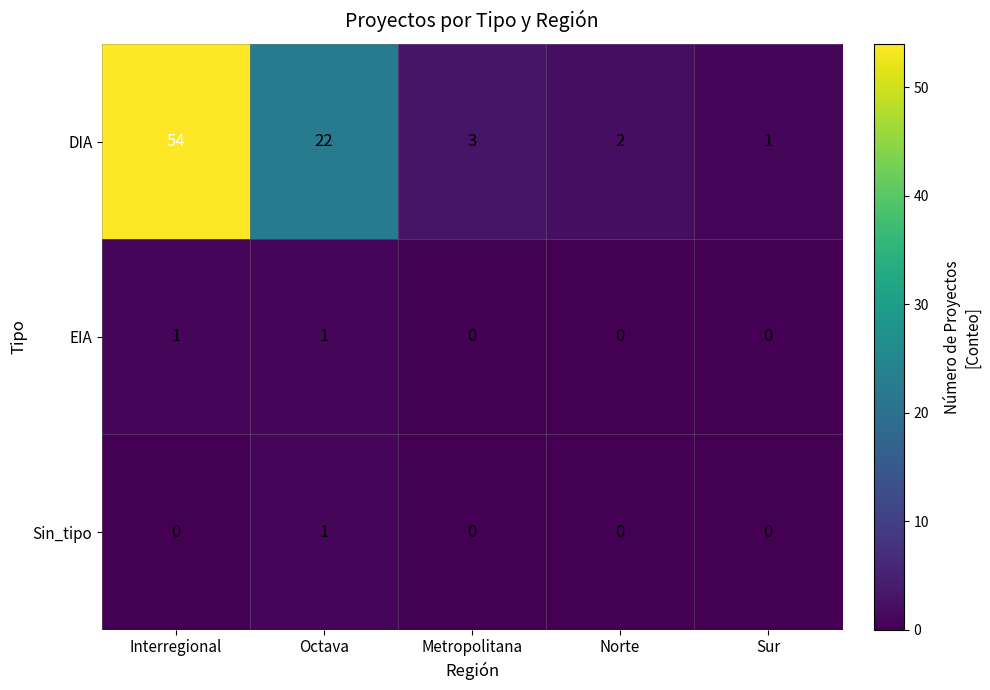

What is the difference between the second highest and minimum values in the DIA series?

21